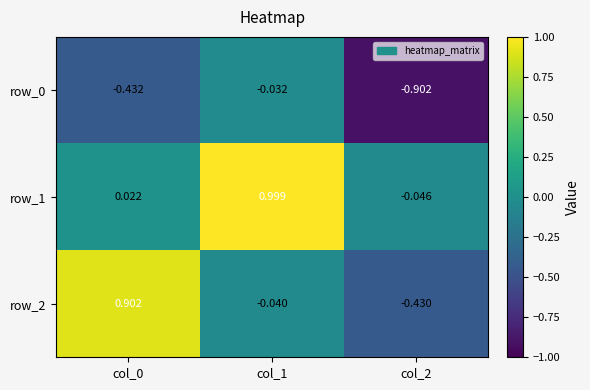

What is the sum of all row_0 values?

-1.4